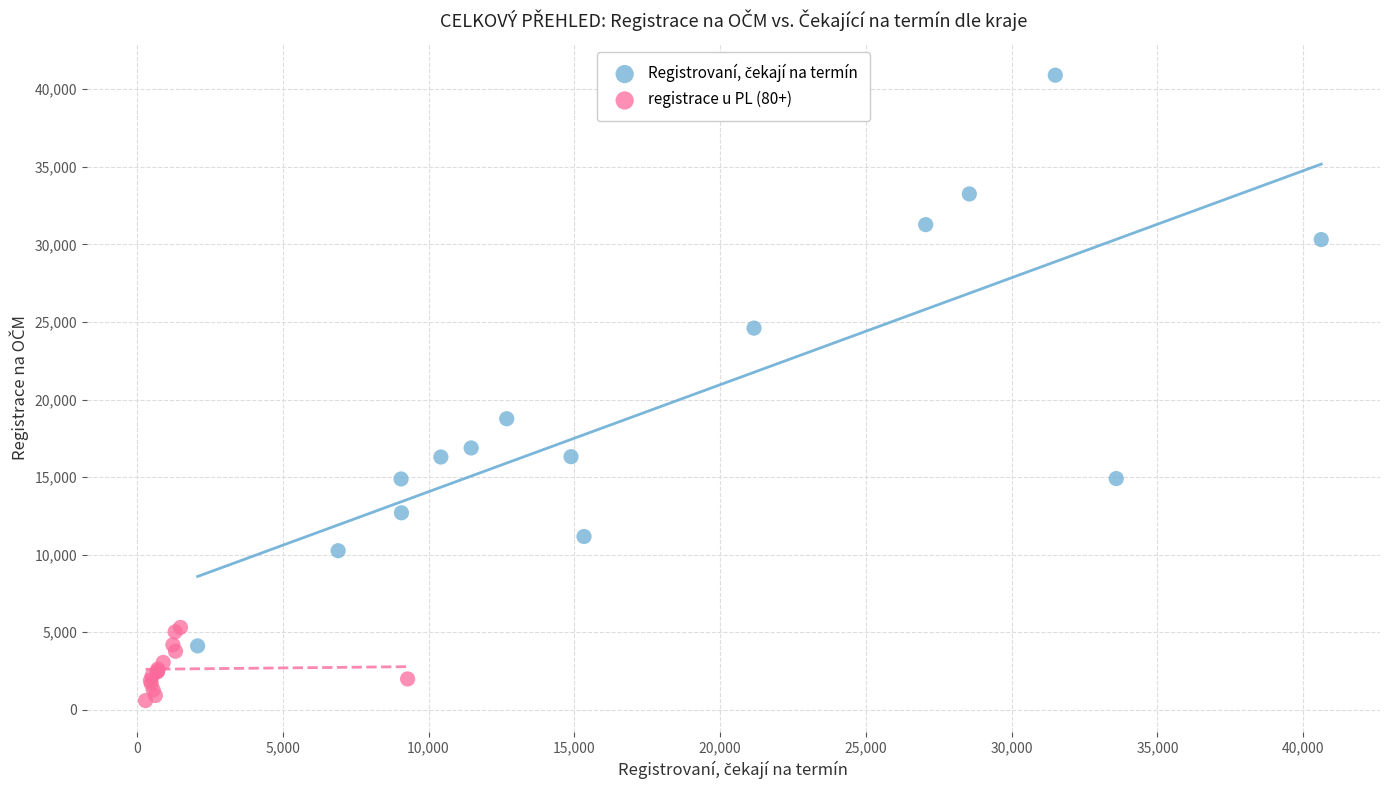

Which series reaches the minimum Y coordinate?

registrace u PL (80+)